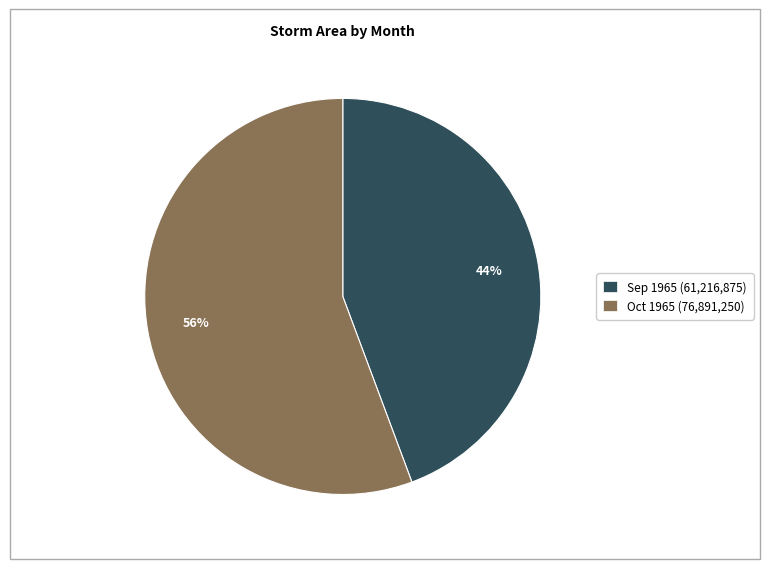

Between Sep 1965 (61,216,875) and Oct 1965 (76,891,250), which is larger?

Oct 1965 (76,891,250)